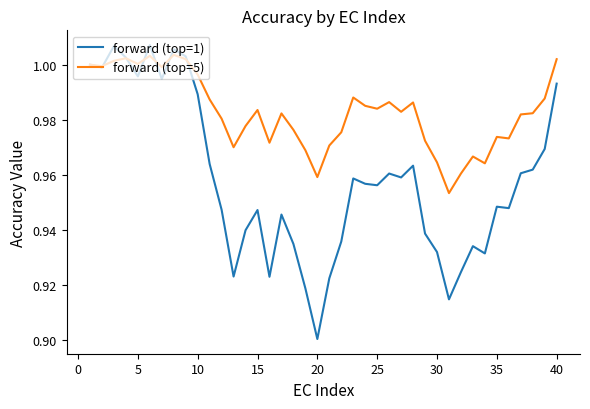

Which series has the largest total across all categories?

forward (top=5)